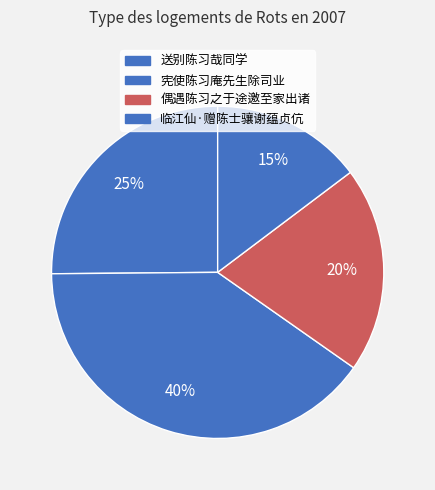

To the nearest percent, what is the difference between the largest and smallest slice percentages?

25%